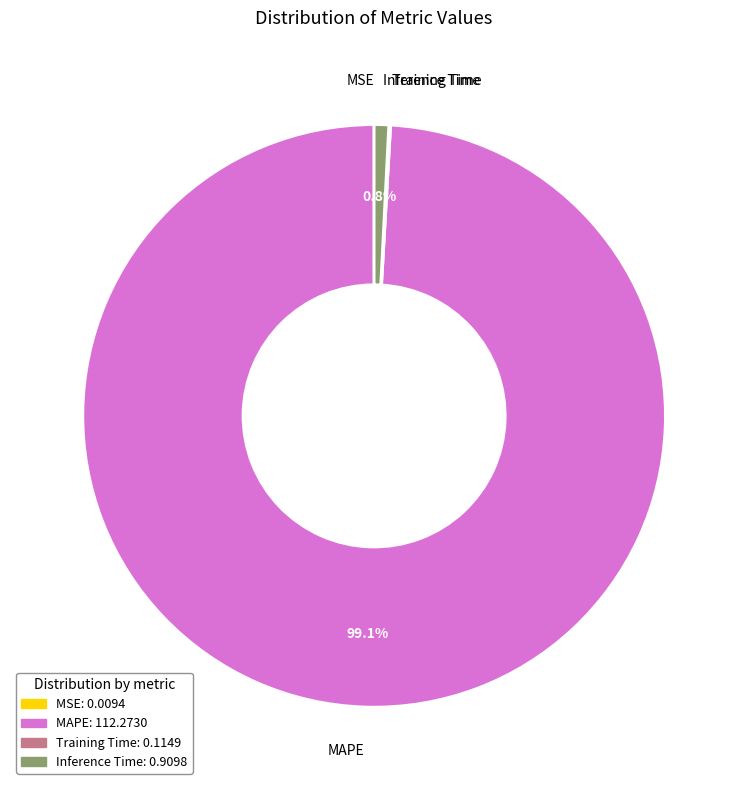

To the nearest percent, what is the average slice percentage?

25%